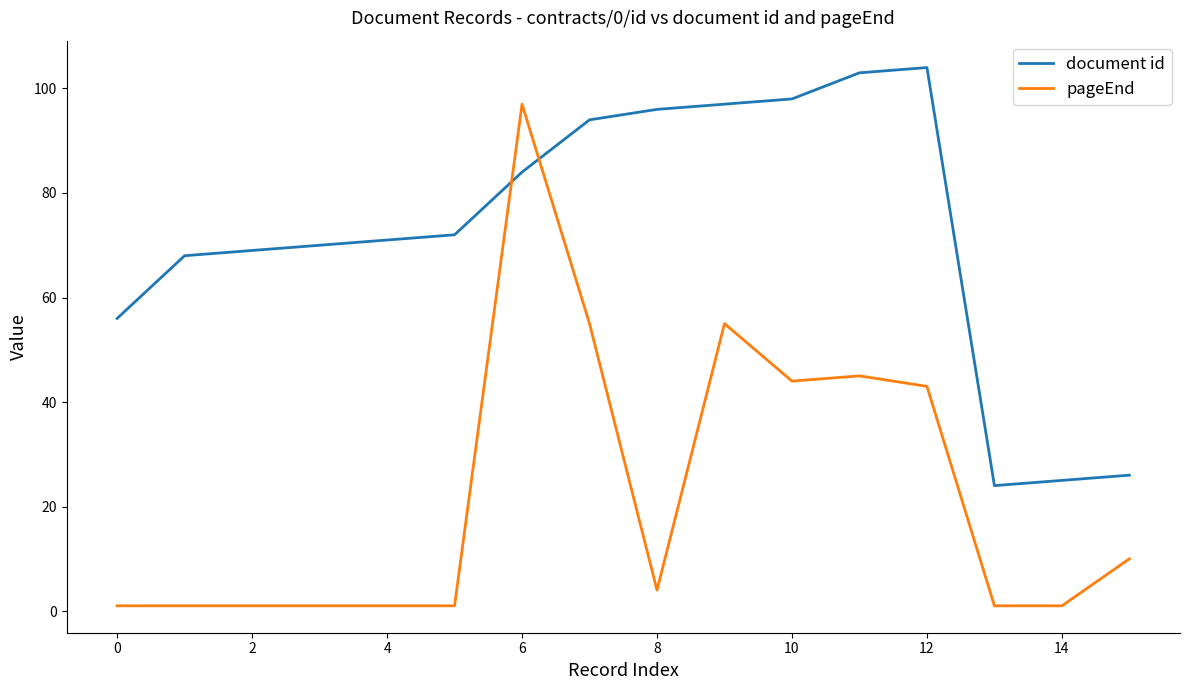

Which series has the largest range (max minus min)?

pageEnd